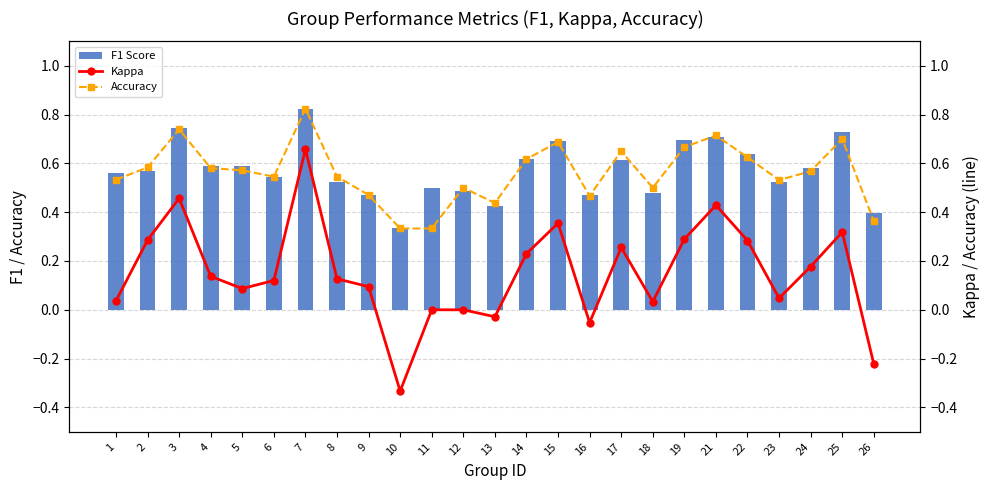

What is the difference between the maximum and minimum values in the F1 Score series?

0.5